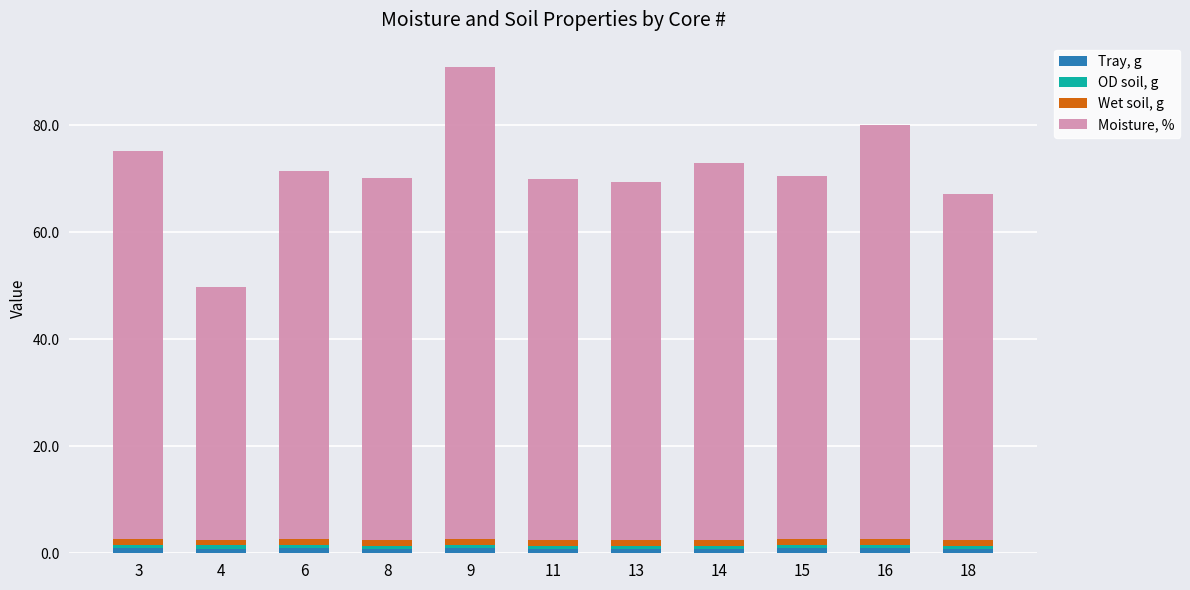

True or false: Tray, g has a value of 1.0 at 6.

True